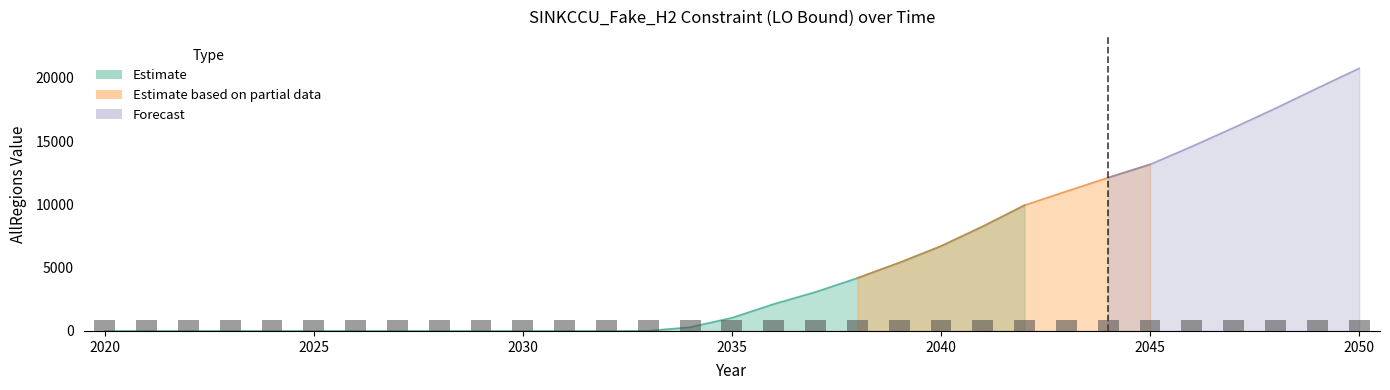

What is the maximum value shown in the chart?

20757.8